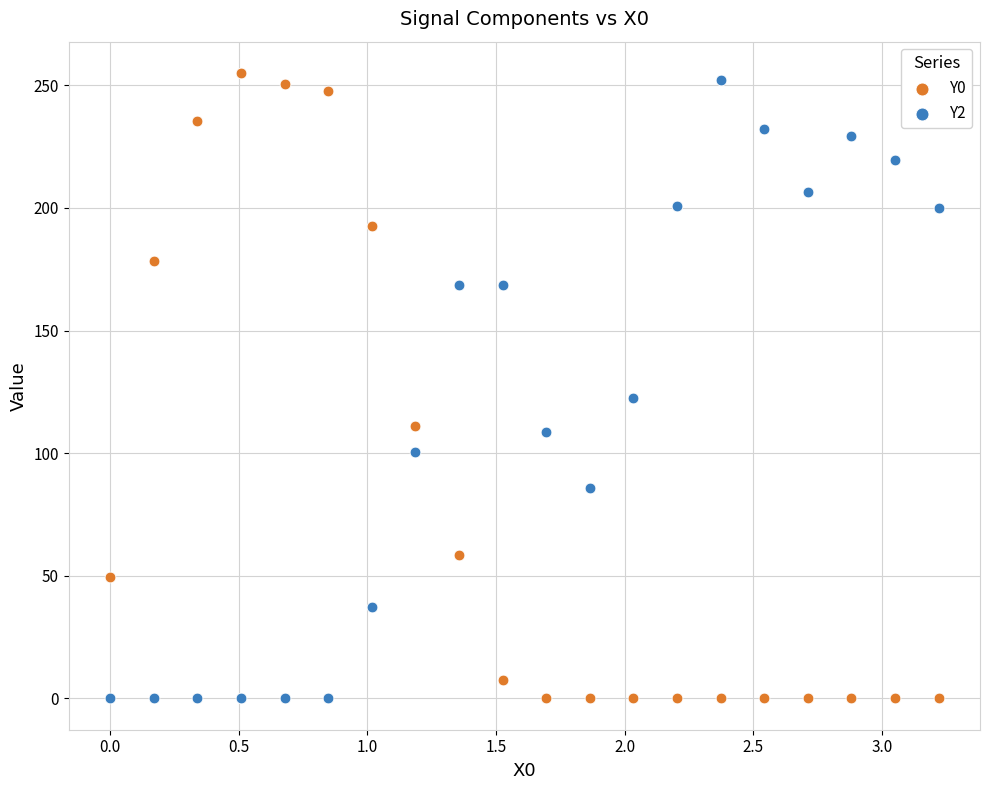

Across all series, what Y value is closest to 127?

122.4